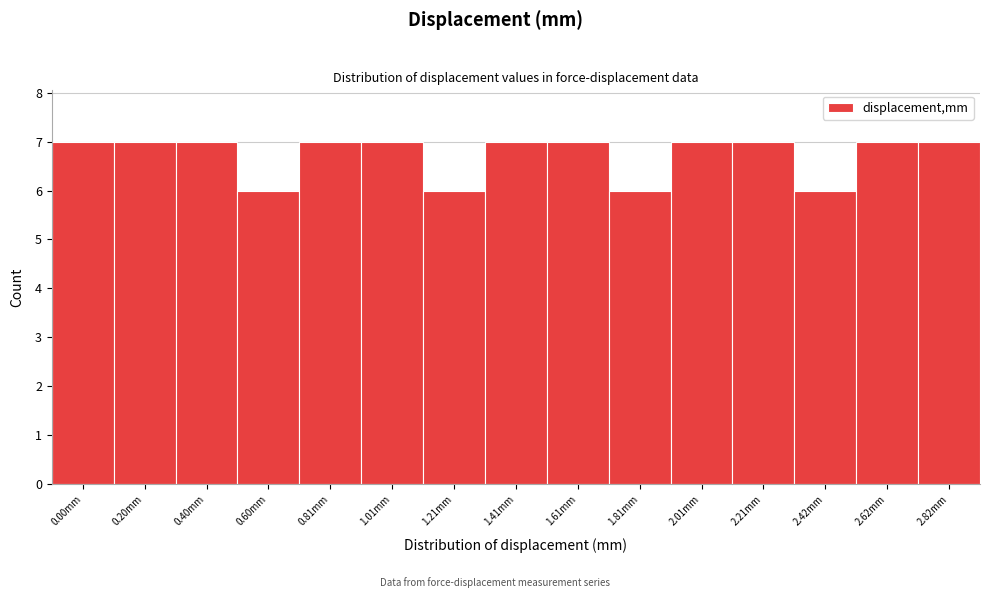

Reading left to right, transcribe all the data shown in this chart.

7	7	7	6	7	7	6	7	7	6	7	7	6	7	7